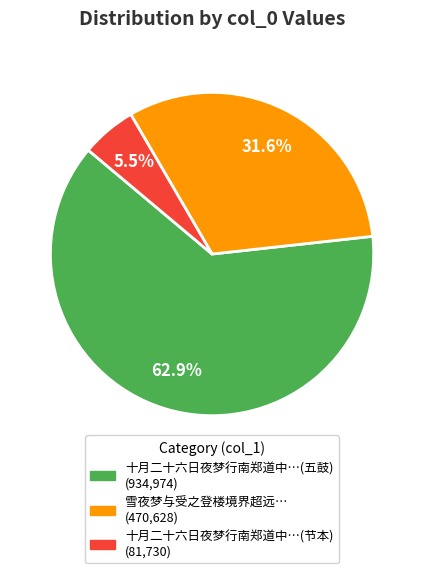

To the nearest percent, what is the average slice percentage?

33%